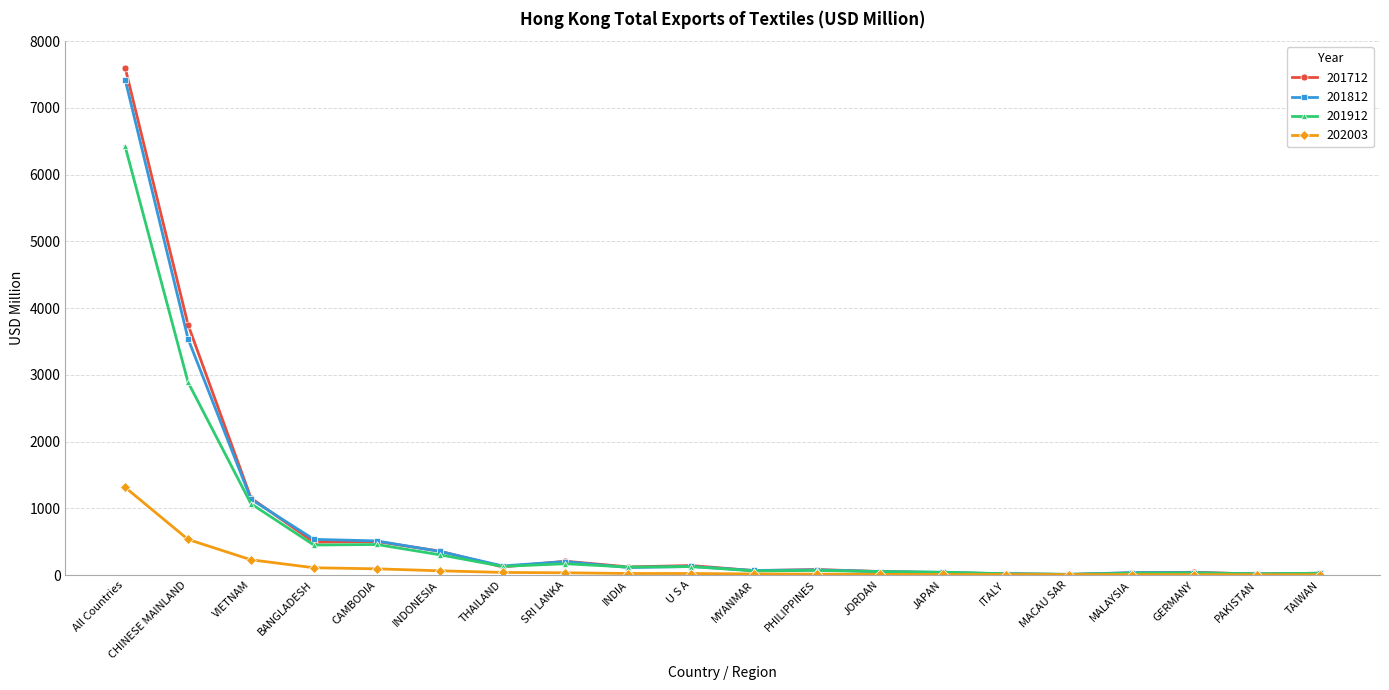

How many values in the 201812 series exceed 112?

10